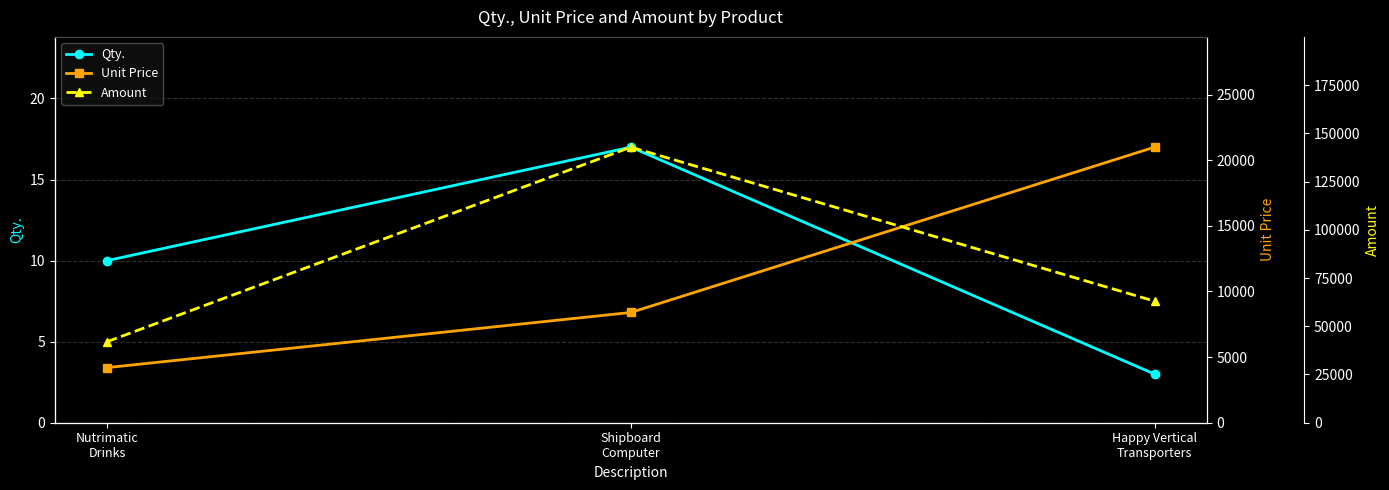

At which label does Unit Price first exceed 8402?

Happy Vertical
Transporters